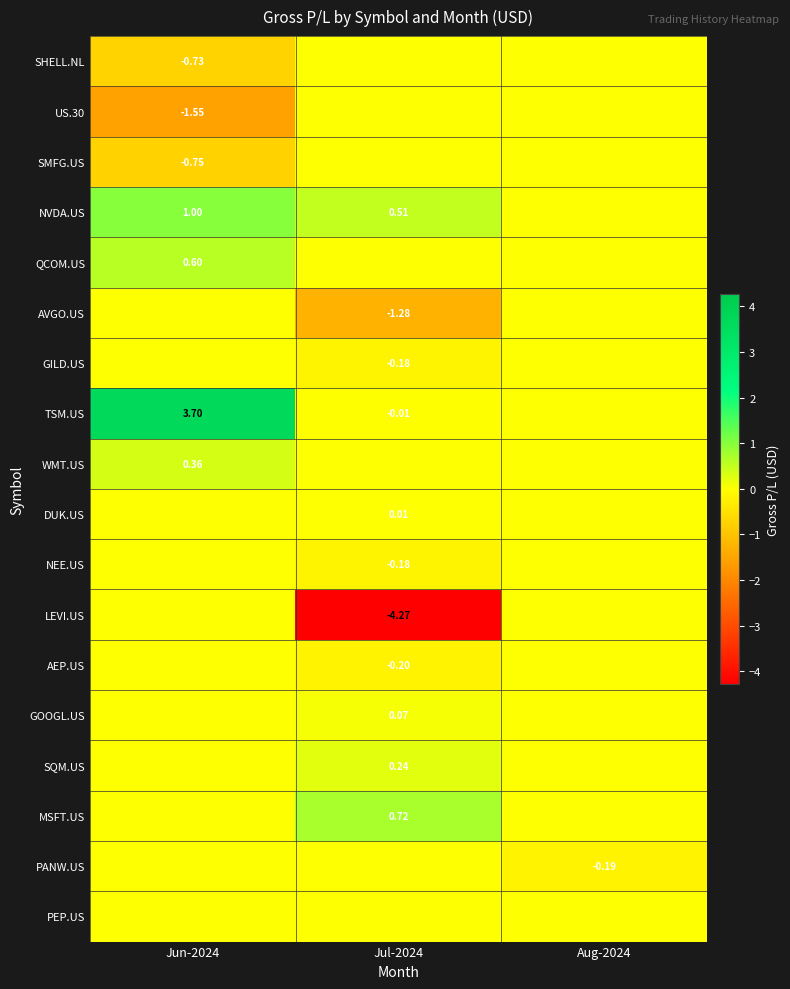

At which category does the chart reach its peak across all series?

Jun-2024